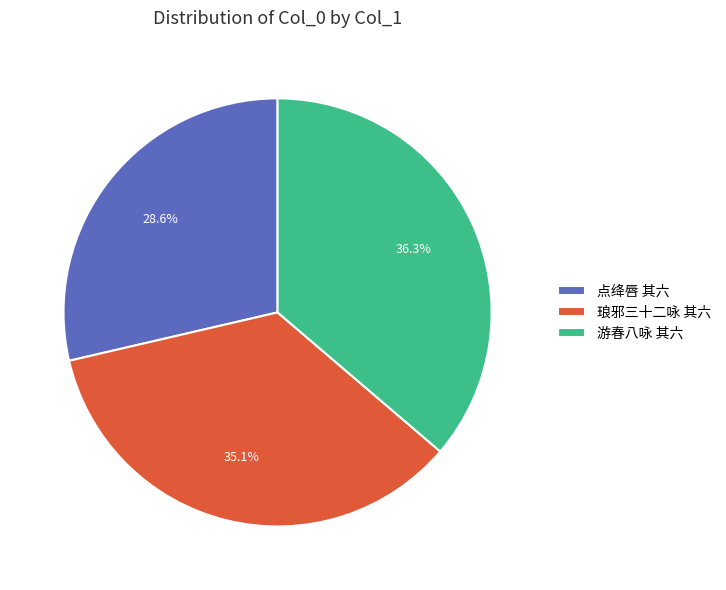

What percentage is NOT represented by 琅邪三十二咏 其六?

64.9%